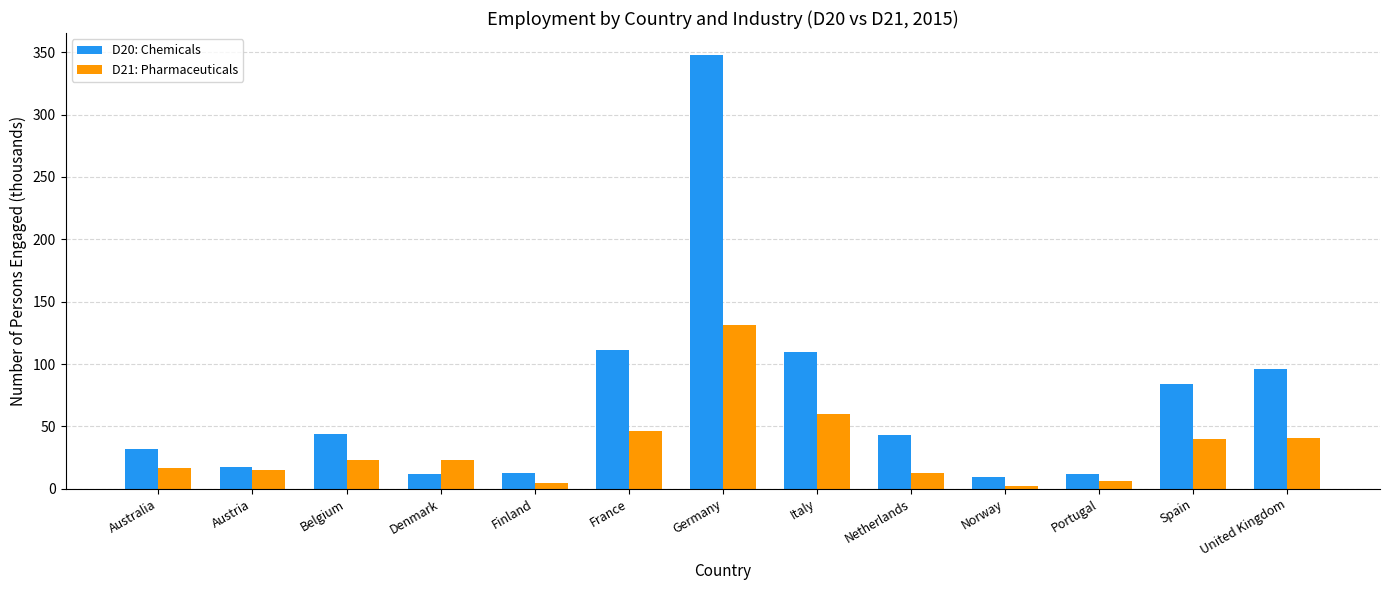

How many bars are there in total?

26